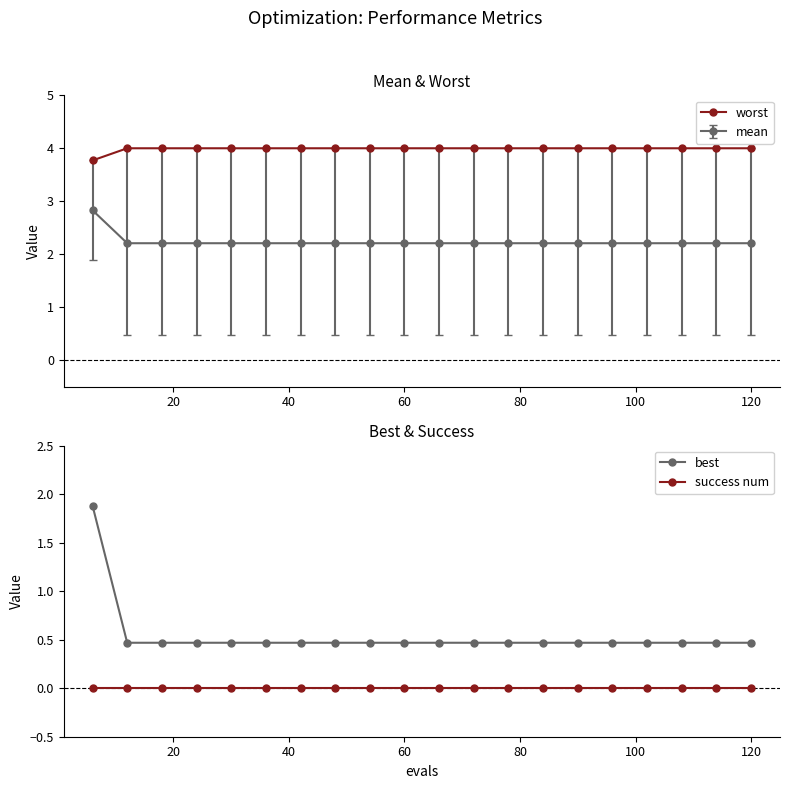

What is the highest value of the worst series?

4.0